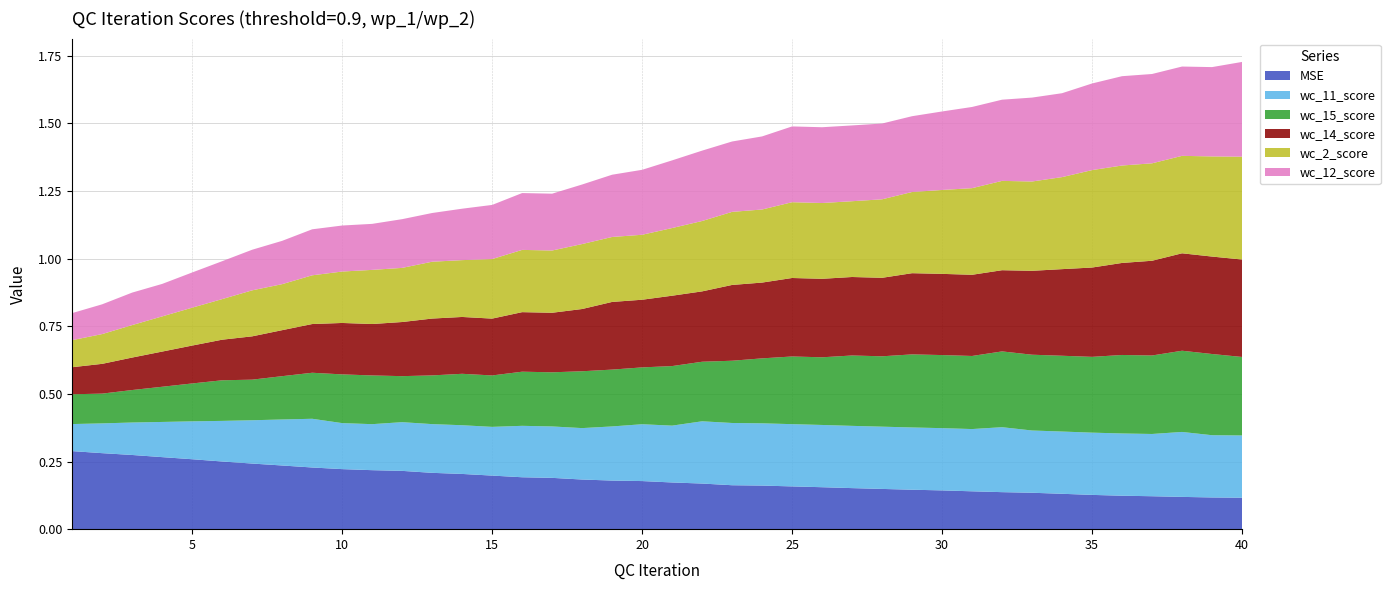

Reading right to left, list all the values displayed in this chart.

MSE: 0.1	0.1	0.1	0.1	0.1	0.1	0.1	0.1	0.1	0.1	0.1	0.1	0.1	0.2	0.2	0.2	0.2	0.2	0.2	0.2	0.2	0.2	0.2	0.2	0.2	0.2	0.2	0.2	0.2	0.2	0.2	0.2	0.2	0.2	0.3	0.3	0.3	0.3	0.3	0.3
wc_11_score: 0.2	0.2	0.2	0.2	0.2	0.2	0.2	0.2	0.2	0.2	0.2	0.2	0.2	0.2	0.2	0.2	0.2	0.2	0.2	0.2	0.2	0.2	0.2	0.2	0.2	0.2	0.2	0.2	0.2	0.2	0.2	0.2	0.2	0.2	0.1	0.1	0.1	0.1	0.1	0.1
wc_15_score: 0.3	0.3	0.3	0.3	0.3	0.3	0.3	0.3	0.3	0.3	0.3	0.3	0.3	0.3	0.3	0.3	0.2	0.2	0.2	0.2	0.2	0.2	0.2	0.2	0.2	0.2	0.2	0.2	0.2	0.2	0.2	0.2	0.2	0.1	0.1	0.1	0.1	0.1	0.1	0.1
wc_14_score: 0.4	0.4	0.4	0.4	0.3	0.3	0.3	0.3	0.3	0.3	0.3	0.3	0.3	0.3	0.3	0.3	0.3	0.3	0.3	0.3	0.3	0.3	0.2	0.2	0.2	0.2	0.2	0.2	0.2	0.2	0.2	0.2	0.2	0.2	0.1	0.1	0.1	0.1	0.1	0.1
wc_2_score: 0.4	0.4	0.4	0.4	0.4	0.4	0.3	0.3	0.3	0.3	0.3	0.3	0.3	0.3	0.3	0.3	0.3	0.3	0.3	0.3	0.2	0.2	0.2	0.2	0.2	0.2	0.2	0.2	0.2	0.2	0.2	0.2	0.2	0.2	0.1	0.1	0.1	0.1	0.1	0.1
wc_12_score: 0.4	0.3	0.3	0.3	0.3	0.3	0.3	0.3	0.3	0.3	0.3	0.3	0.3	0.3	0.3	0.3	0.3	0.3	0.3	0.3	0.2	0.2	0.2	0.2	0.2	0.2	0.2	0.2	0.2	0.2	0.2	0.2	0.2	0.1	0.1	0.1	0.1	0.1	0.1	0.1